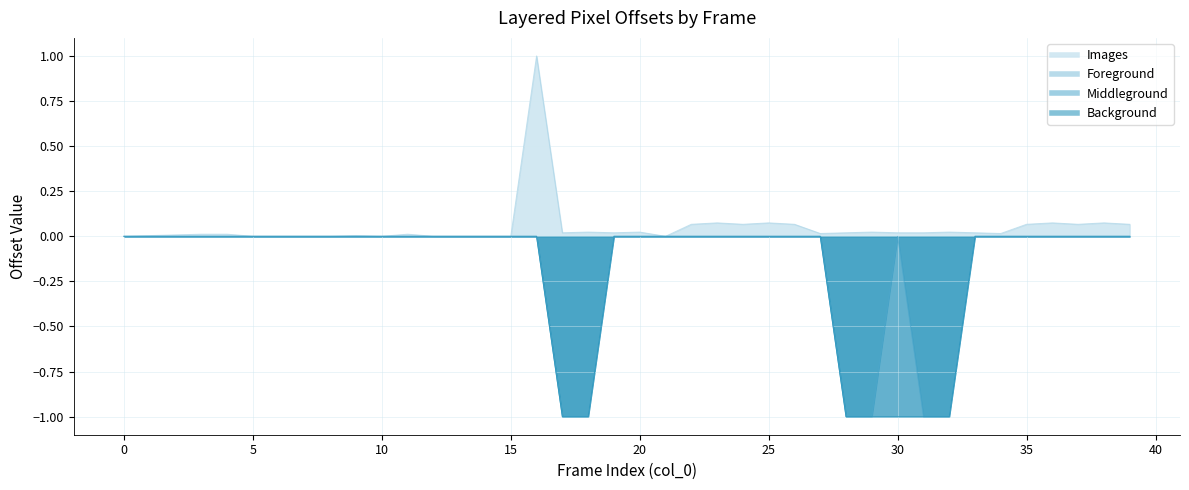

Does the chart display data point markers on the line(s)?

No